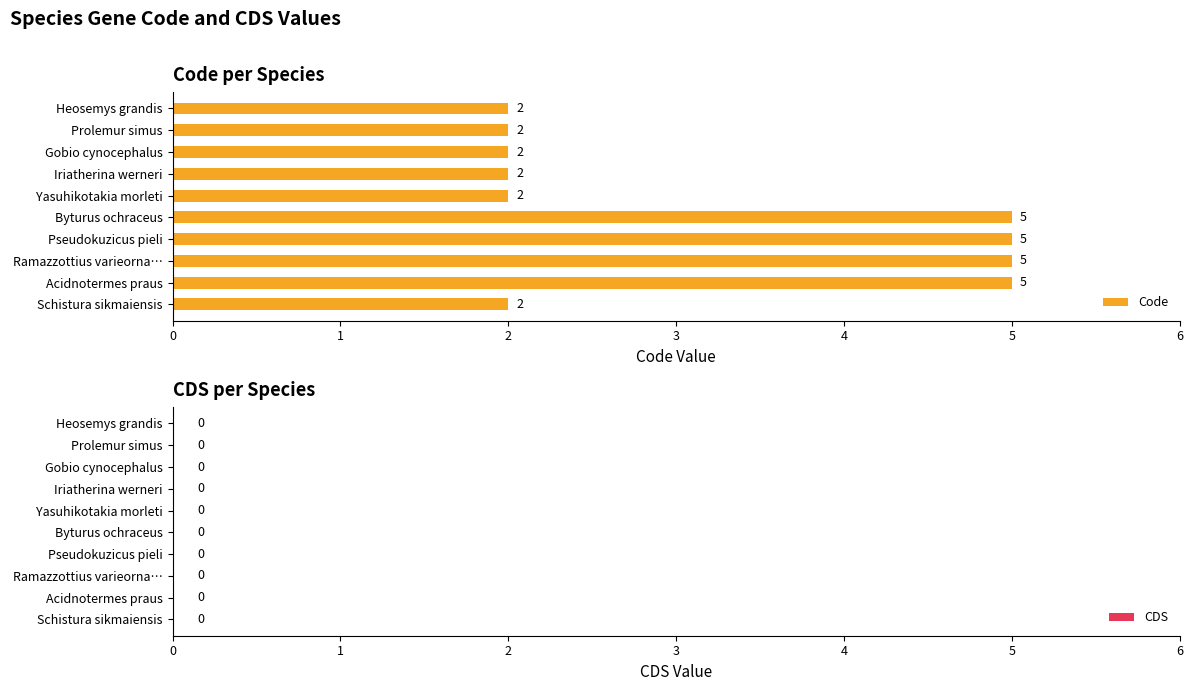

Approximately how many times larger is the value at Yasuhikotakia morleti compared to Iriatherina werneri?

1.0